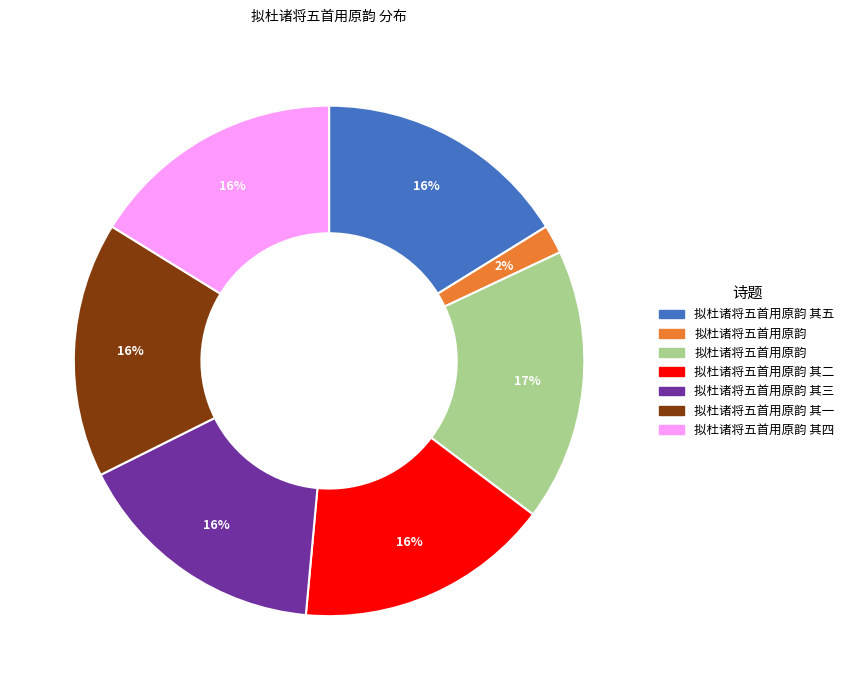

To the nearest percent, what is the average slice percentage?

14%